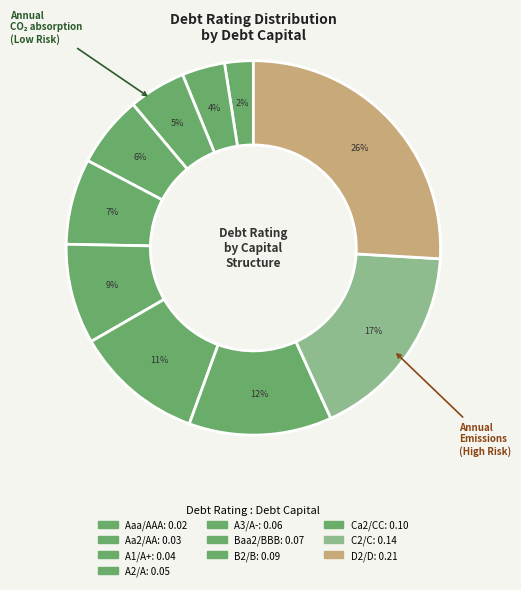

To the nearest percent, what portion does Aa2/AA represent?

4%